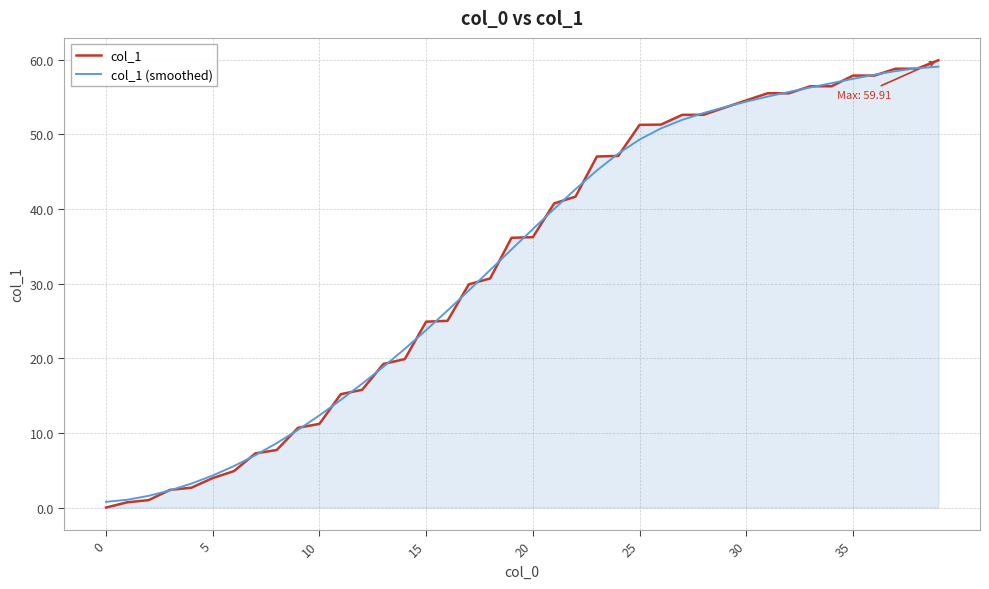

Which series has the largest range (max minus min)?

col_1